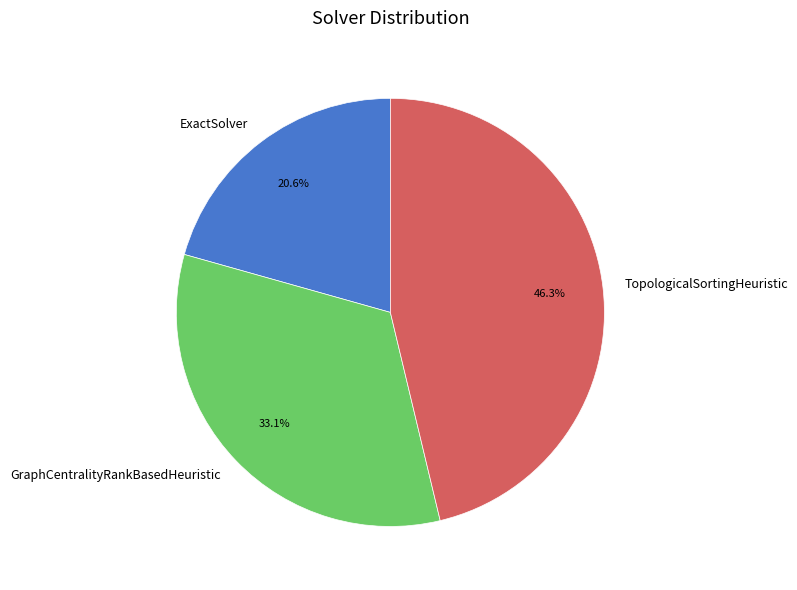

What is the largest slice in the pie chart?

TopologicalSortingHeuristic